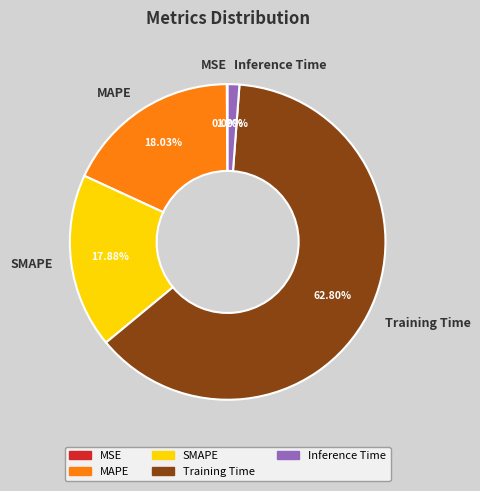

To the nearest percent, what percentage of the pie is Inference Time?

1%